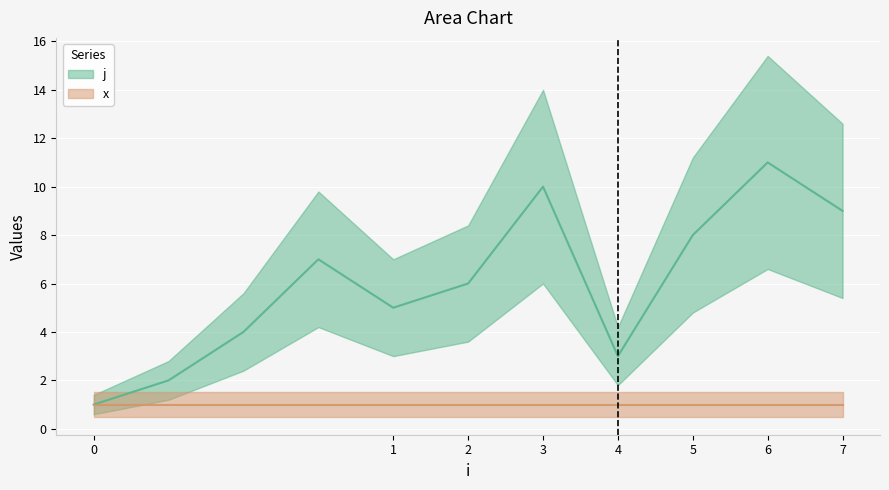

What is the greatest value displayed?

11